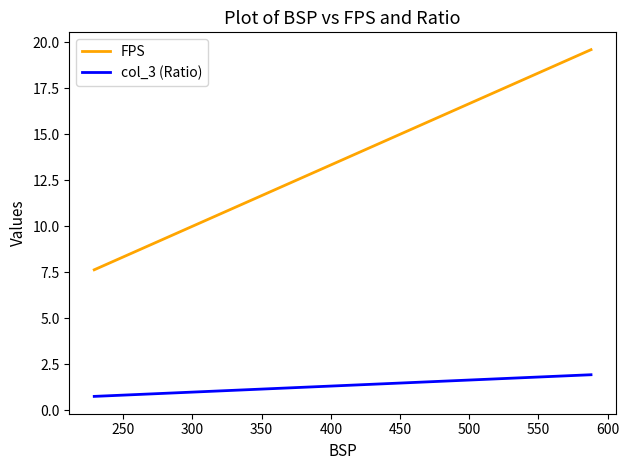

What are all the series names shown in the legend?

FPS, col_3 (Ratio)